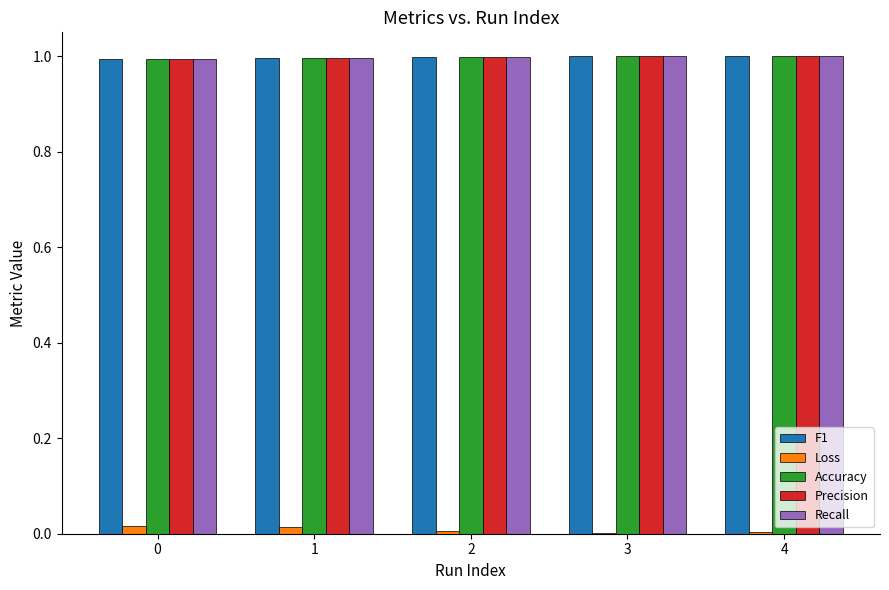

What is the greatest value displayed?

1.0